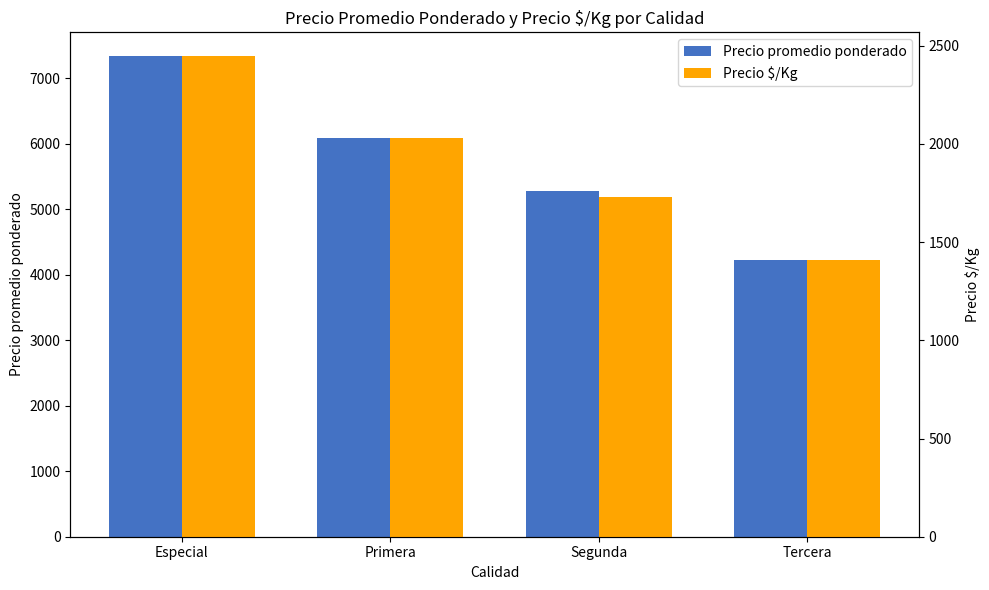

The Precio promedio ponderado series shows 6097 at Primera. True or false?

True